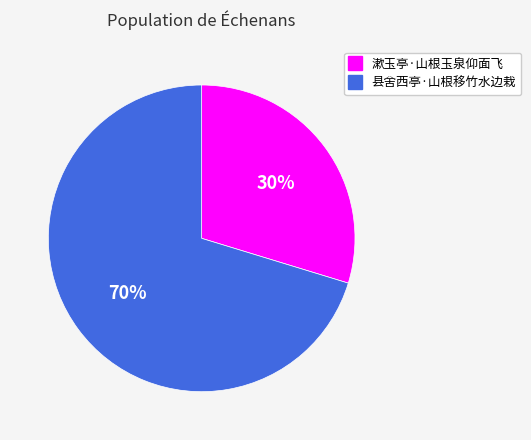

Is there a majority slice in this chart?

Yes